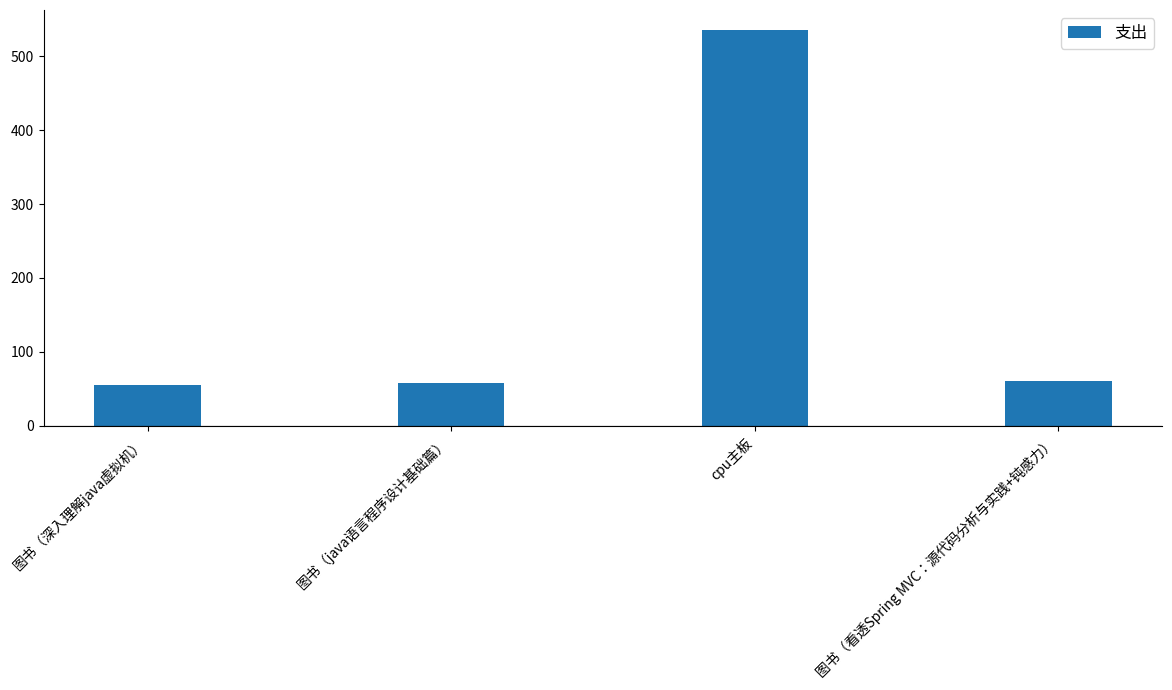

What is the smallest value displayed?

55.3